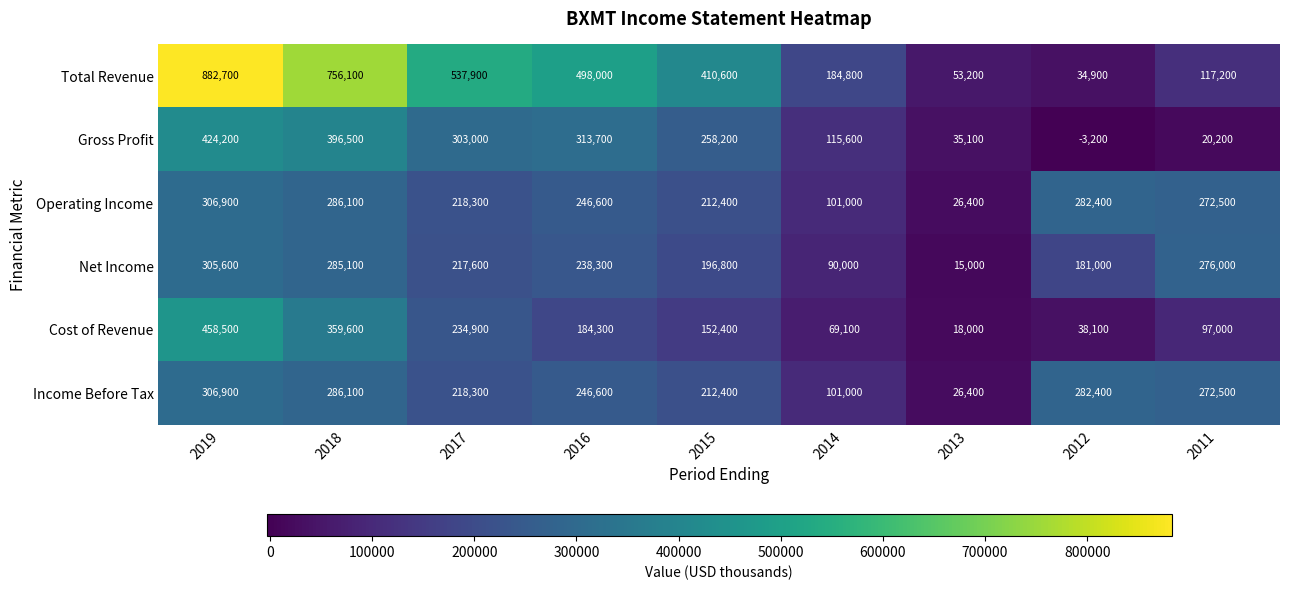

True or false: Income Before Tax has a value of 96139 at 2017.

False